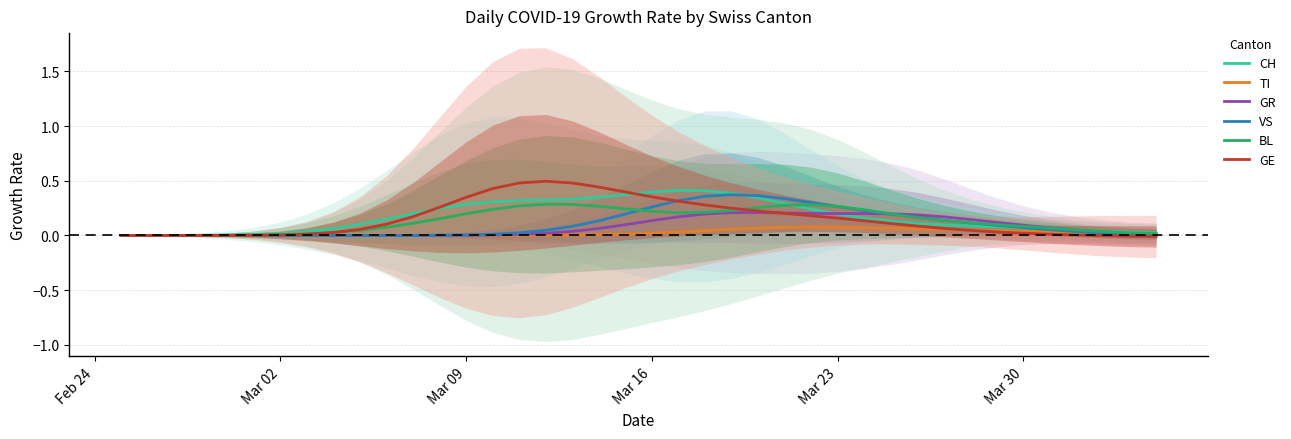

What is the average value of the VS series?

0.1